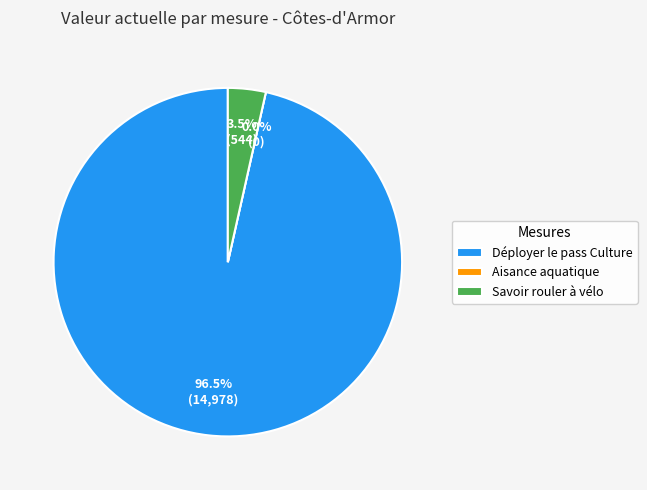

How many slices are in this pie chart?

3